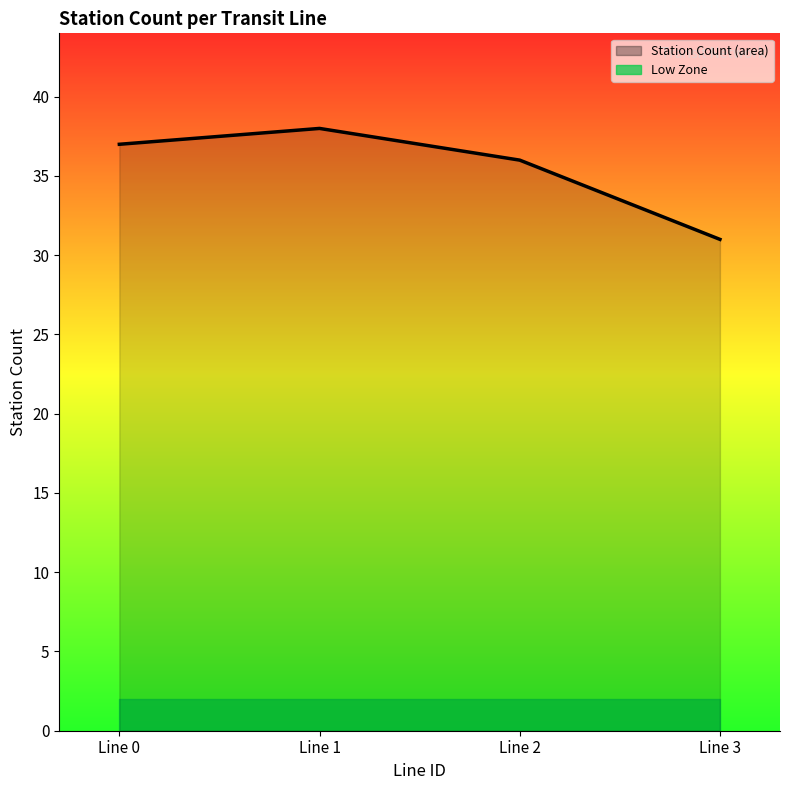

True or false: there are more than 0 points higher than both neighbors.

True